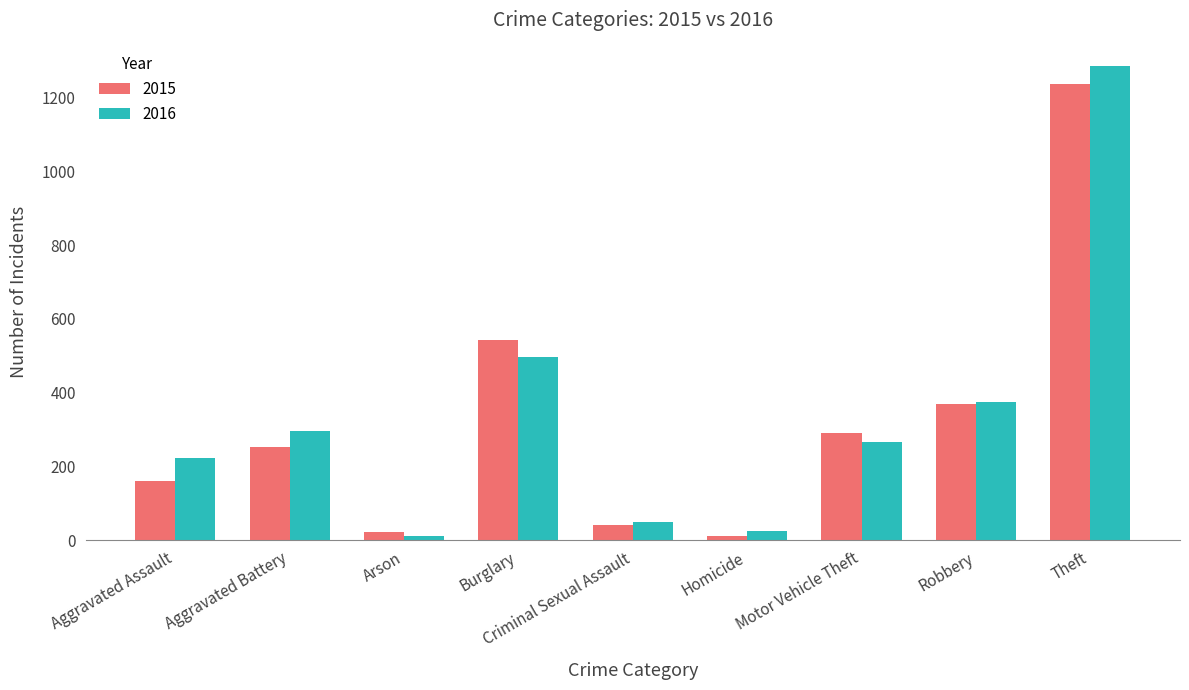

Which series has the largest total across all categories?

2016